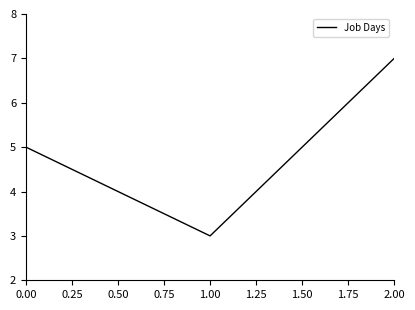

Read the value at 2.00.

7